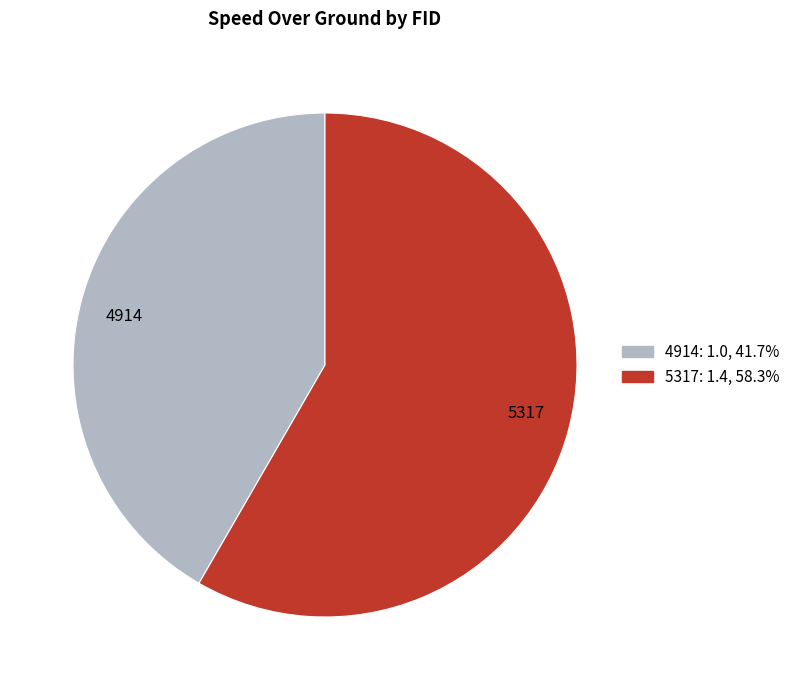

Approximately how many times larger is the value at 5317 compared to 4914?

1.4